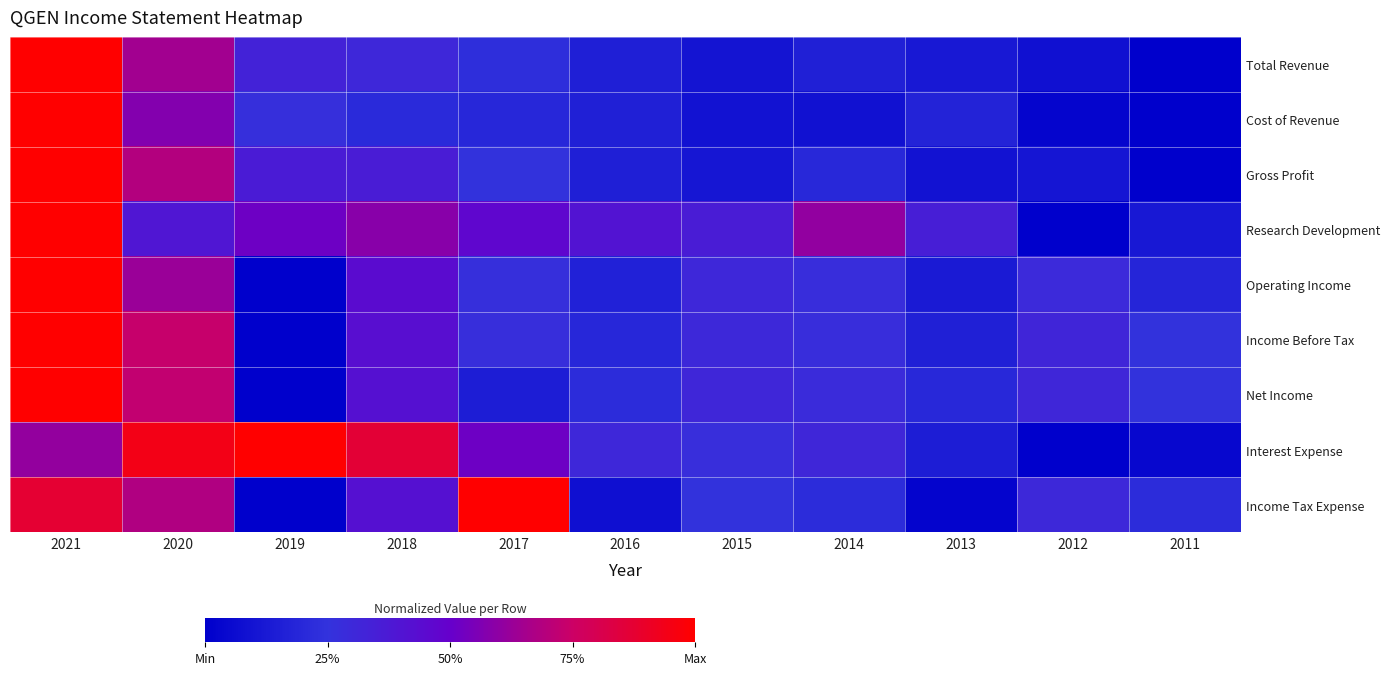

Reading left to right, extract all data points from this chart.

Total Revenue: 2021=1.0	2020=0.6	2019=0.3	2018=0.3	2017=0.2	2016=0.2	2015=0.1	2014=0.2	2013=0.1	2012=0.1	2011=0.0
Cost of Revenue: 2021=1.0	2020=0.6	2019=0.3	2018=0.2	2017=0.2	2016=0.2	2015=0.1	2014=0.1	2013=0.2	2012=0.0	2011=0.0
Gross Profit: 2021=1.0	2020=0.7	2019=0.4	2018=0.4	2017=0.2	2016=0.2	2015=0.1	2014=0.2	2013=0.1	2012=0.1	2011=0.0
Research Development: 2021=1.0	2020=0.4	2019=0.5	2018=0.6	2017=0.5	2016=0.4	2015=0.4	2014=0.6	2013=0.3	2012=0.0	2011=0.1
Operating Income: 2021=1.0	2020=0.6	2019=0.0	2018=0.4	2017=0.3	2016=0.2	2015=0.3	2014=0.3	2013=0.1	2012=0.3	2011=0.2
Income Before Tax: 2021=1.0	2020=0.7	2019=0.0	2018=0.4	2017=0.3	2016=0.2	2015=0.3	2014=0.3	2013=0.2	2012=0.3	2011=0.2
Net Income: 2021=1.0	2020=0.7	2019=0.0	2018=0.4	2017=0.1	2016=0.2	2015=0.3	2014=0.3	2013=0.2	2012=0.3	2011=0.2
Interest Expense: 2021=0.6	2020=0.9	2019=1.0	2018=0.9	2017=0.5	2016=0.3	2015=0.3	2014=0.3	2013=0.1	2012=0.0	2011=0.0
Income Tax Expense: 2021=0.9	2020=0.7	2019=0.0	2018=0.4	2017=1.0	2016=0.1	2015=0.2	2014=0.2	2013=0.0	2012=0.3	2011=0.2